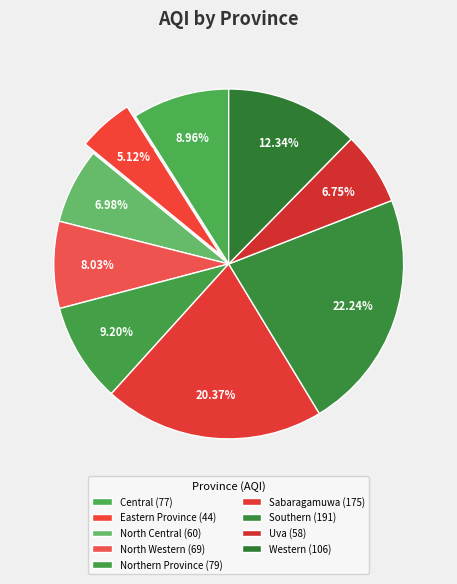

Is there any slice that represents more than half of the pie?

No